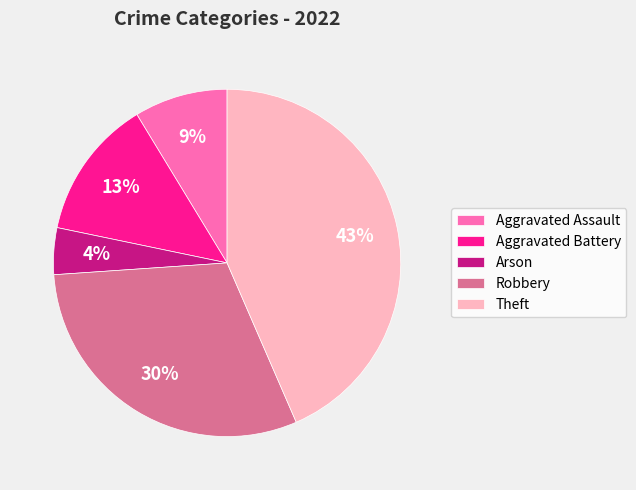

Rank the categories by value from highest to lowest.

Theft, Robbery, Aggravated Battery, Aggravated Assault, Arson